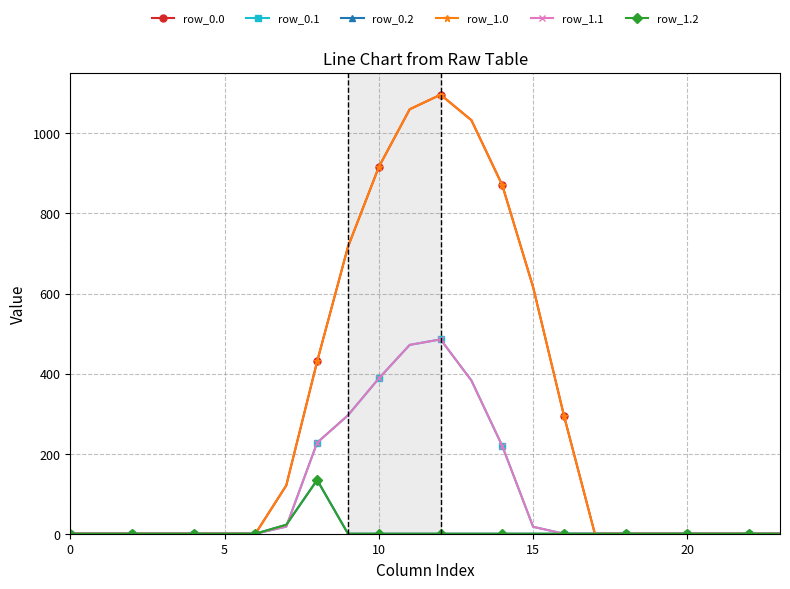

Does the chart have visible grid lines?

Yes